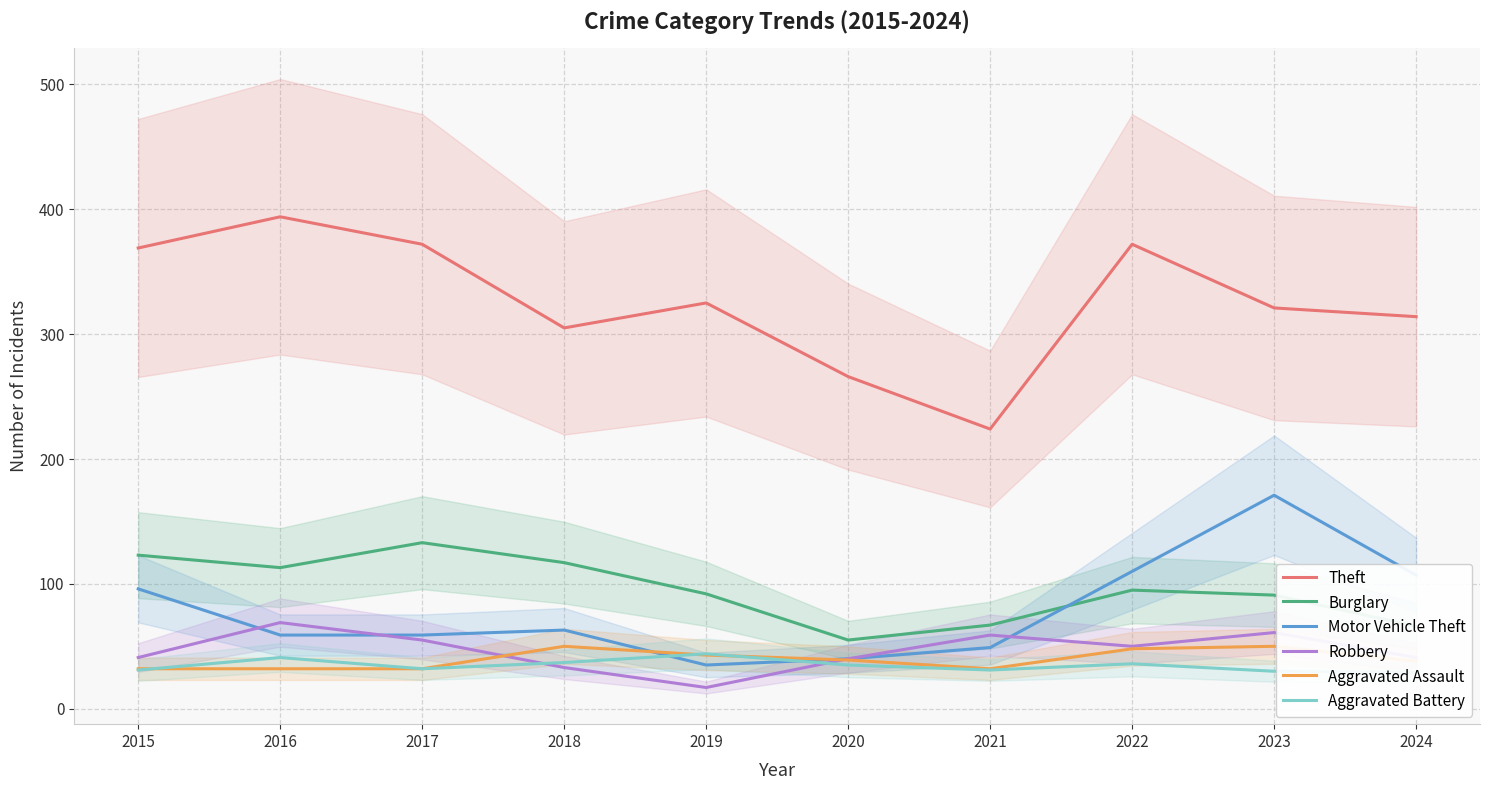

Where is Burglary nearest to the value 94?

2022